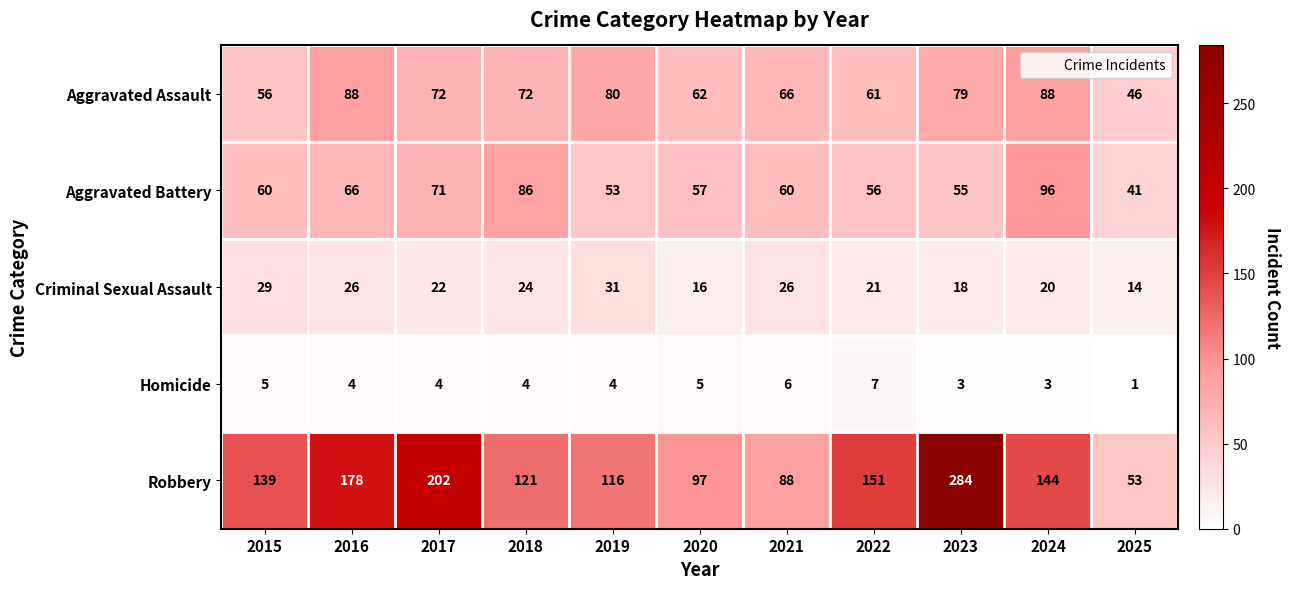

Which label corresponds to the largest value in the chart?

2023